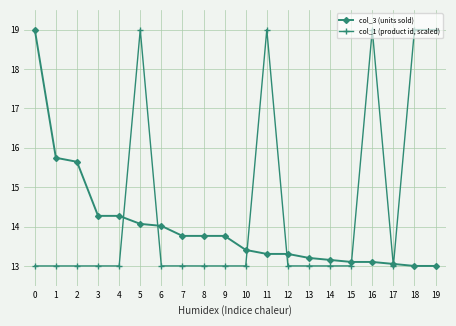

Rank the series at 12 from lowest to highest value.

col_1 (product id, scaled), col_3 (units sold)